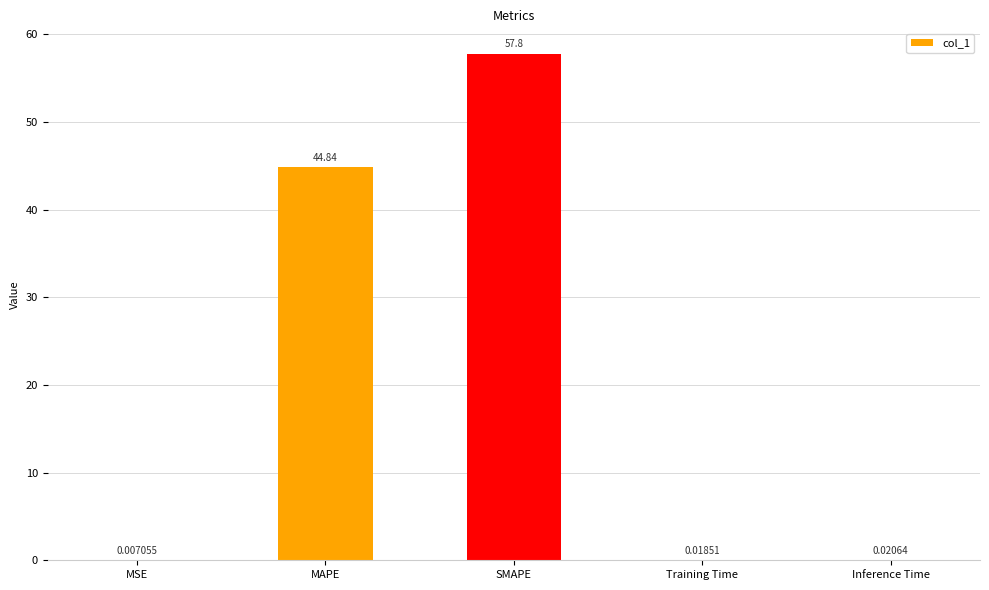

At which category does the chart reach its peak across all series?

SMAPE